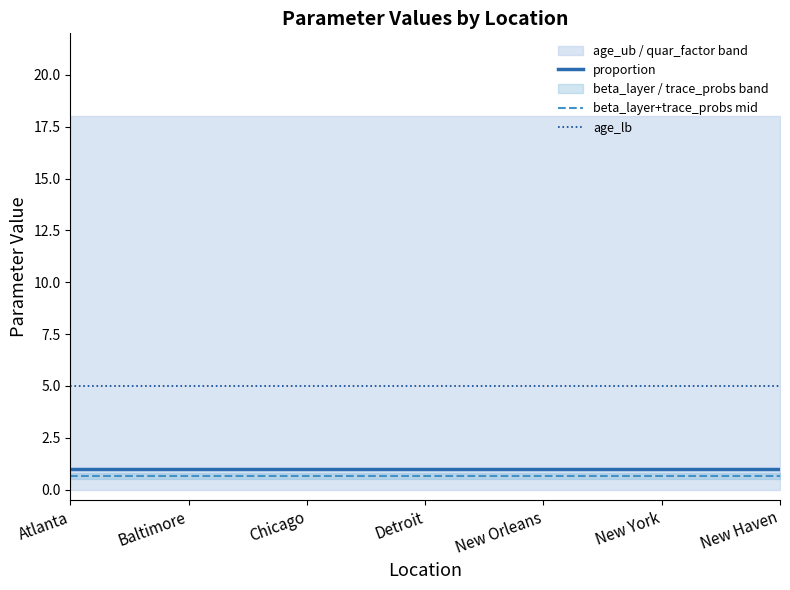

The value of age_lb at Baltimore is 5.0. True or false?

True